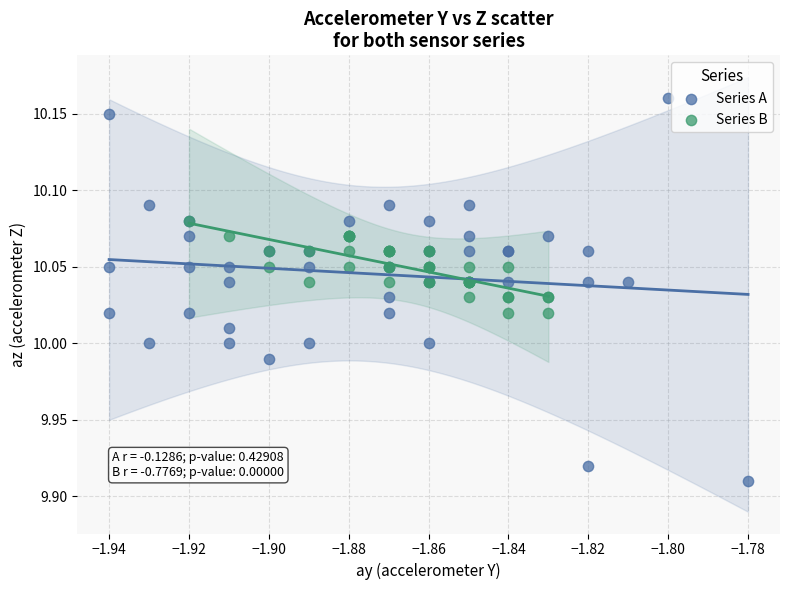

Which series contains the highest Y value?

Series A